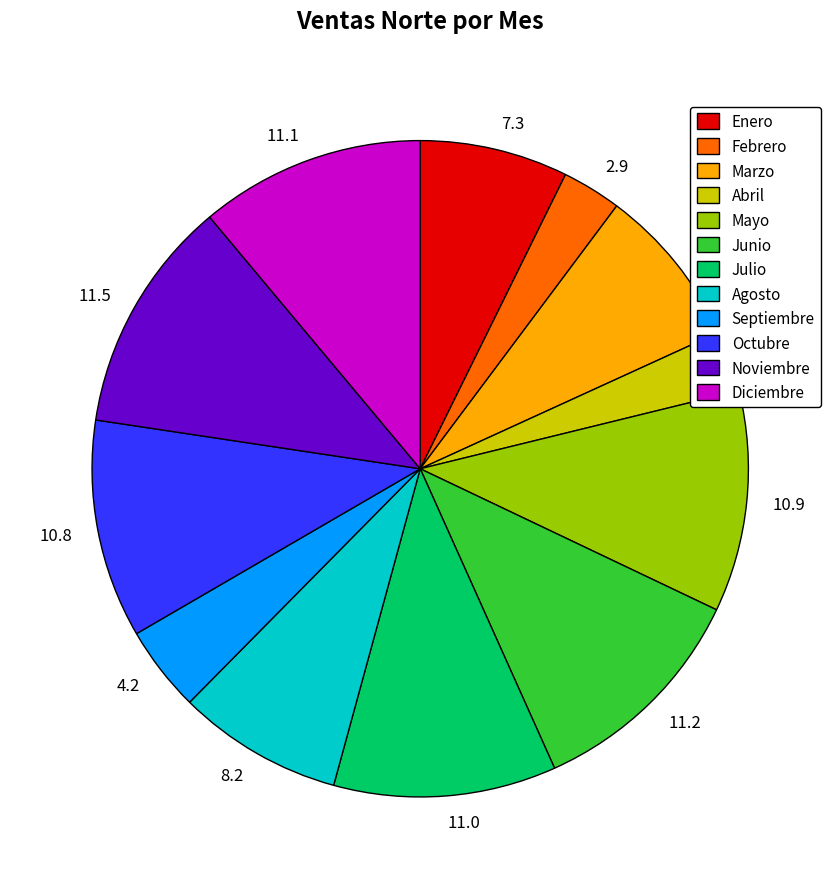

Is there a majority slice in this chart?

No